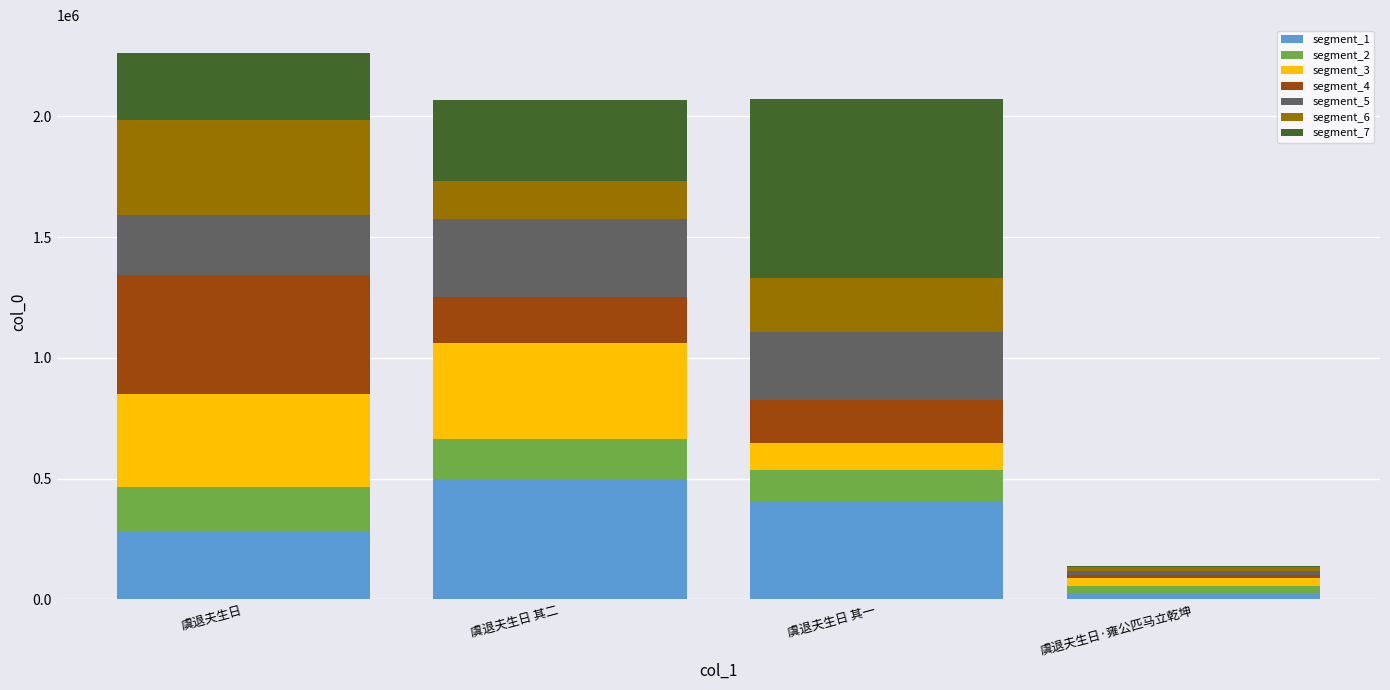

What is the total value across all series at 虞退夫生日?

2264760.0